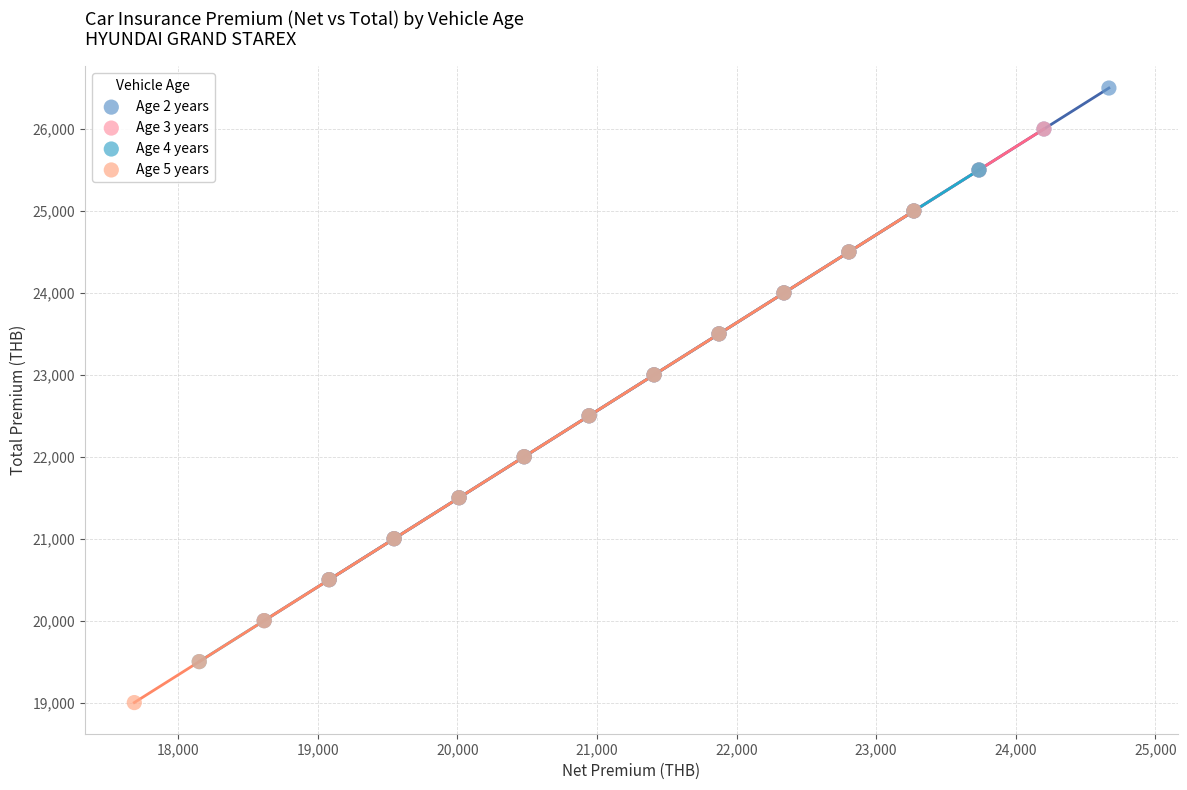

Which series has the widest spread of Y values?

Age 2 years